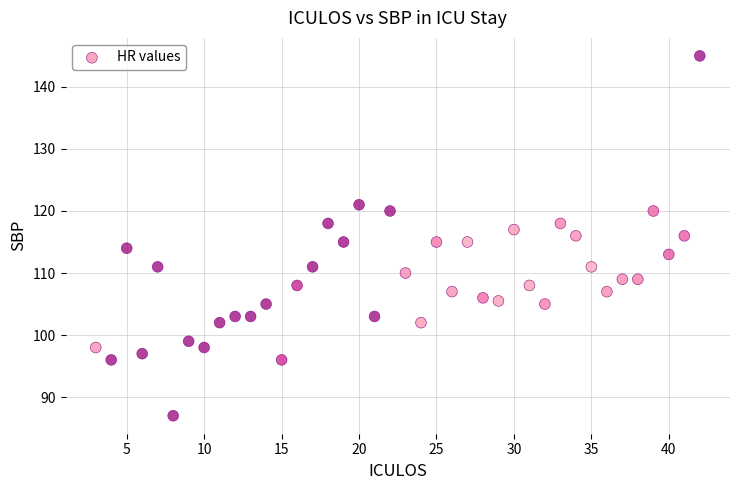

What is the range of Y values (max minus min)?

58.0